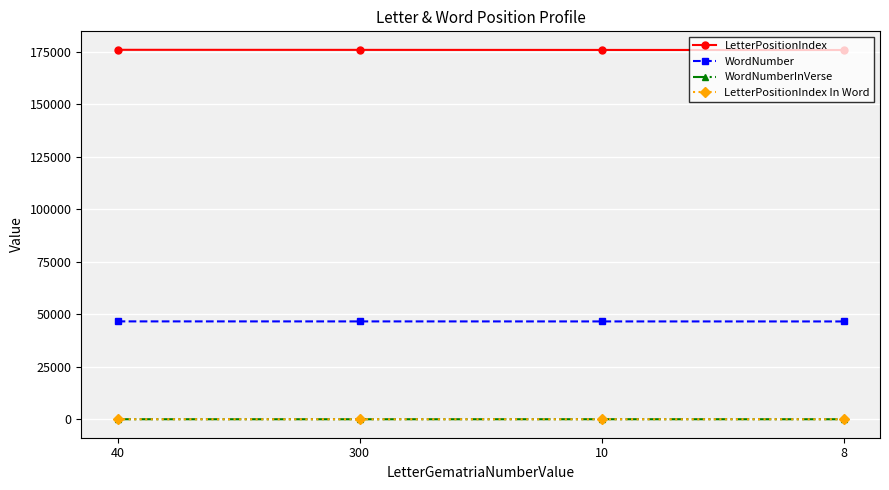

Which series has the largest total across all categories?

LetterPositionIndex